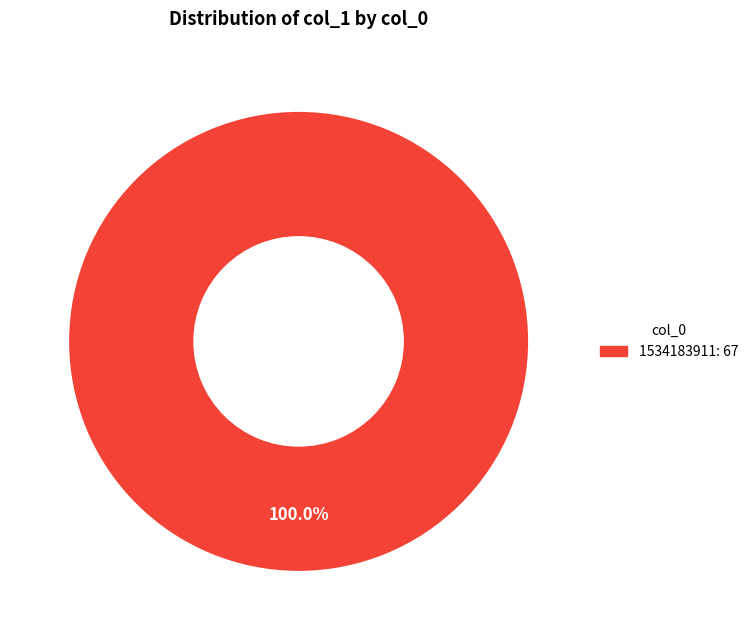

Is there a majority slice in this chart?

Yes